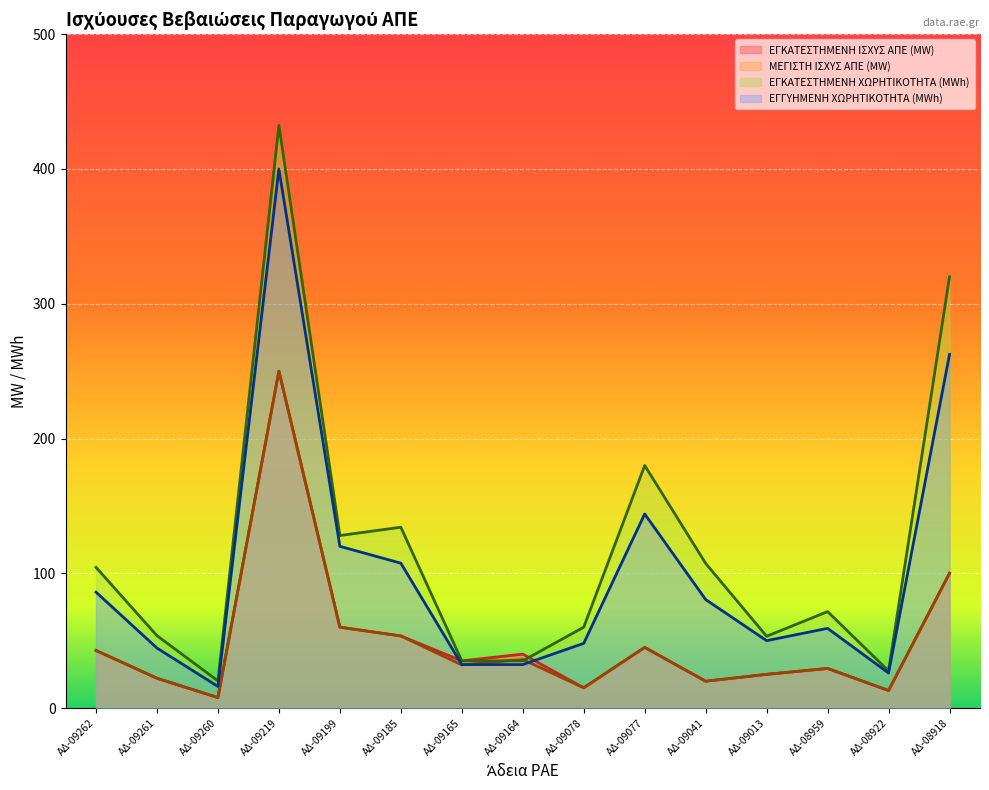

How many values in the ΕΓΓΥΗΜΕΝΗ ΧΩΡΗΤΙΚΟΤΗΤΑ (MWh) series are below 59?

7